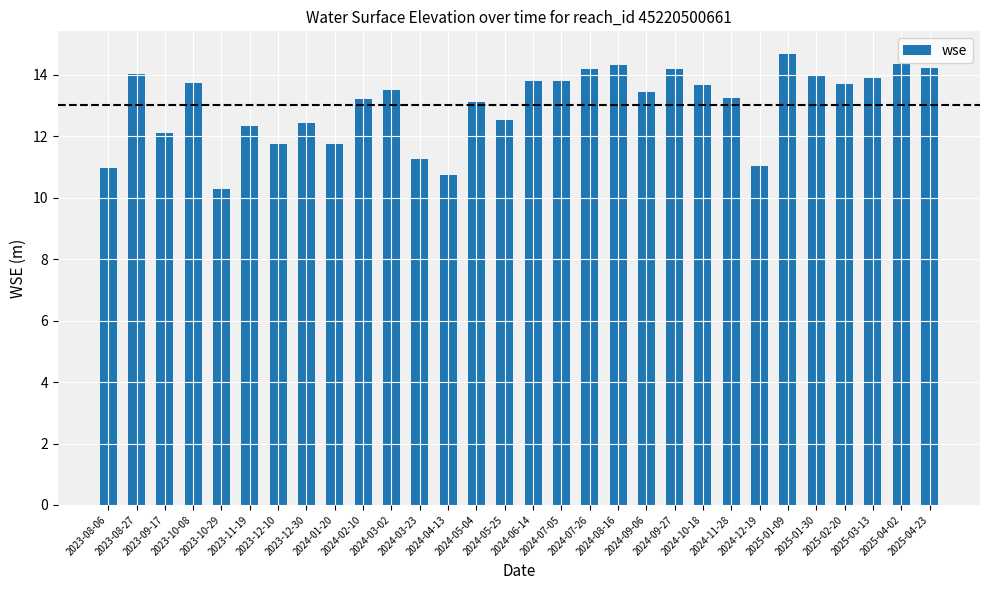

What is the minimum value shown in the chart?

10.3